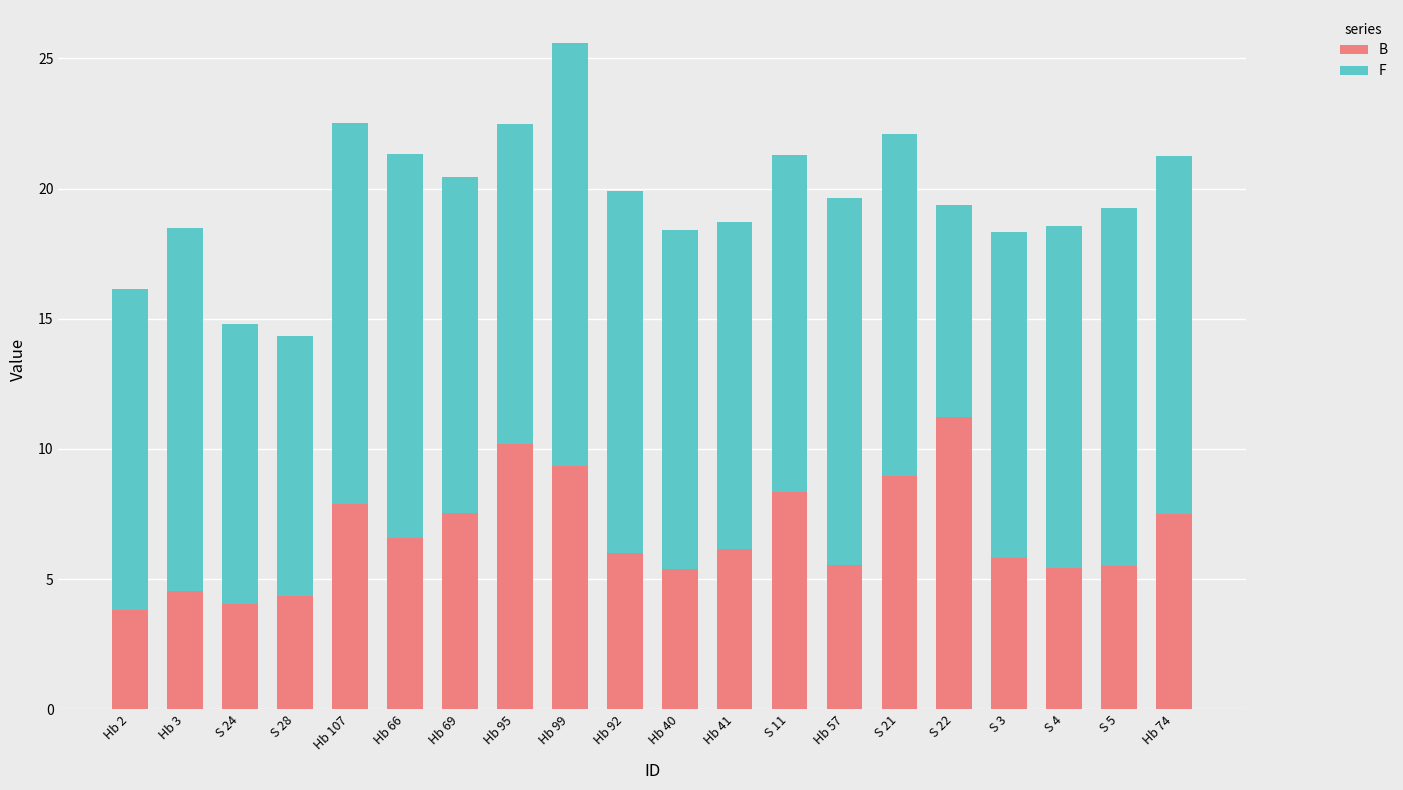

What is the difference between the second highest and minimum values in the B series?

6.4